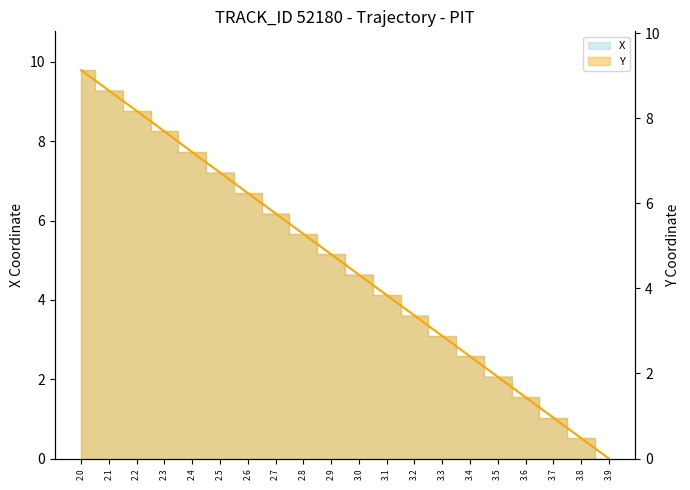

Which series has the largest total across all categories?

X